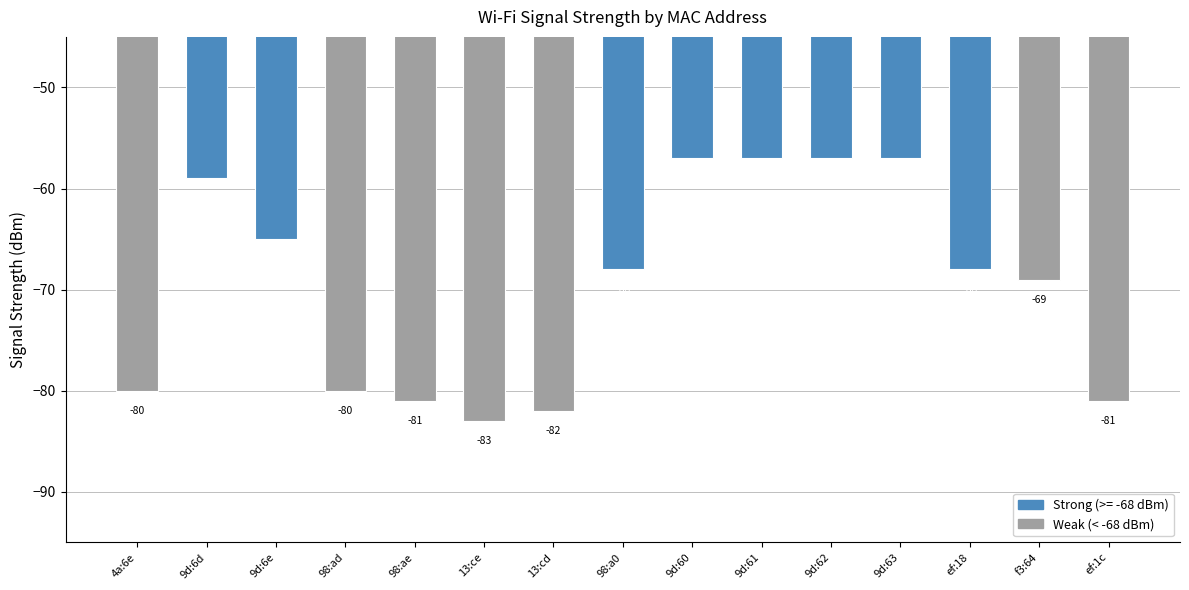

True or false: the data shows -29 at 9d:6e.

False